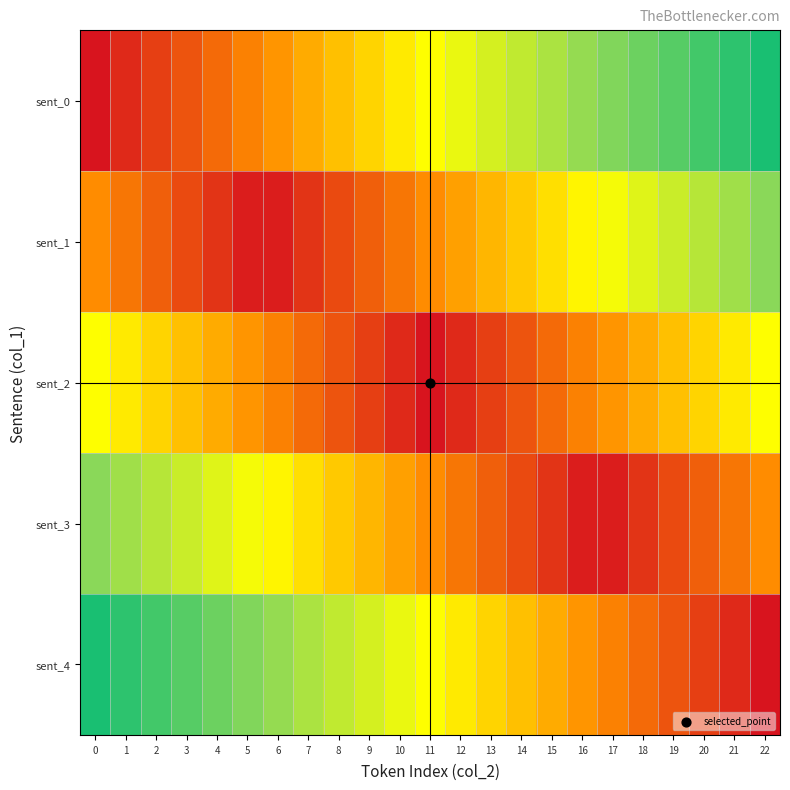

What is the total value across all series at 20?

2.2